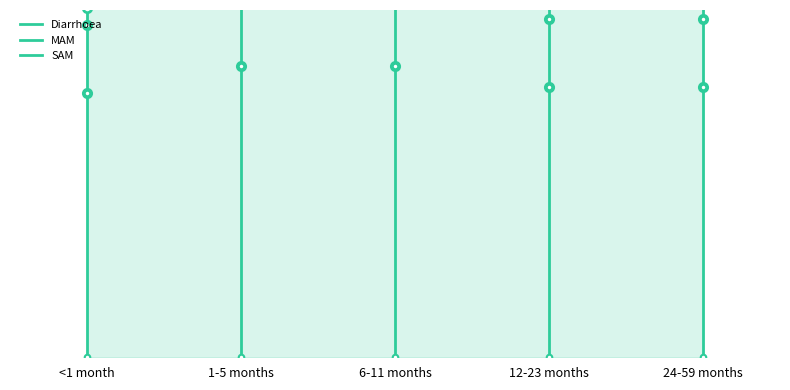

Rank the categories by SAM value from highest to lowest.

<1 month, <1 month